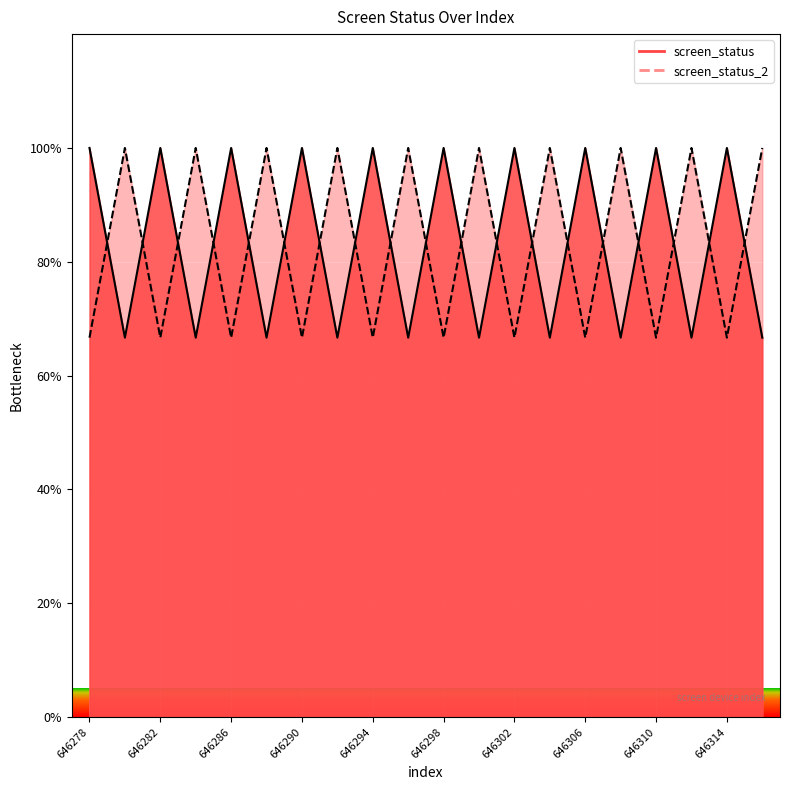

How many values in the screen_status series are below 100?

10